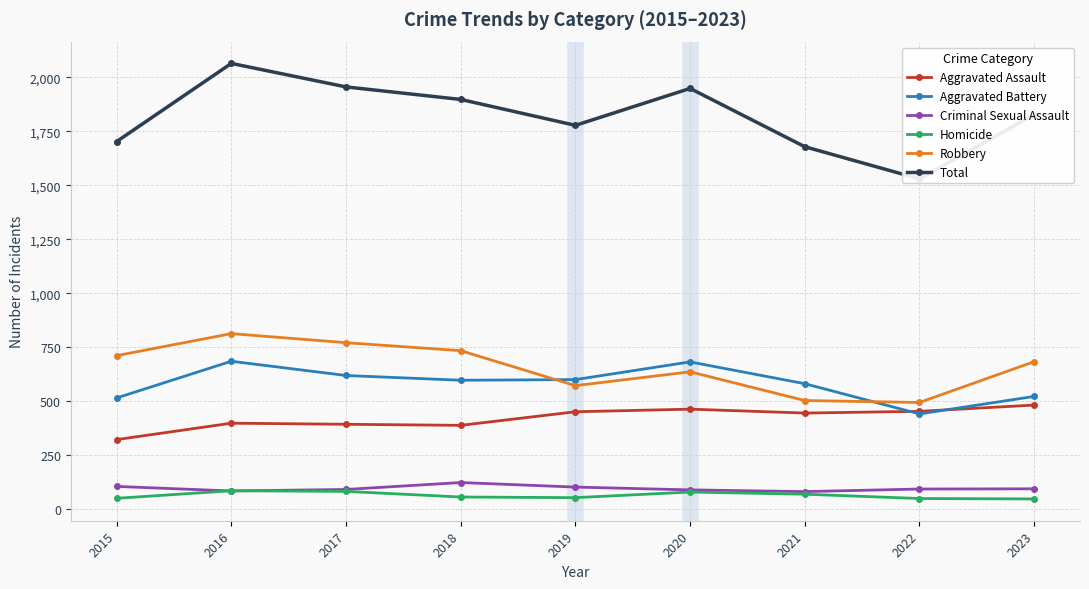

True or false: Total and Criminal Sexual Assault intersect in this chart.

False